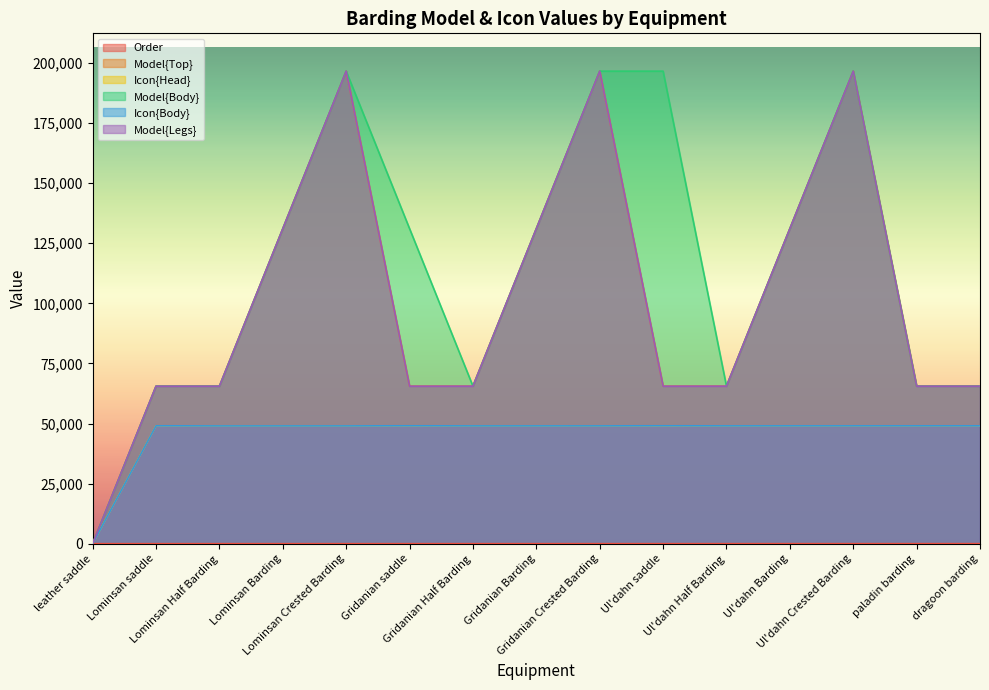

What is the highest value of the Order series?

14